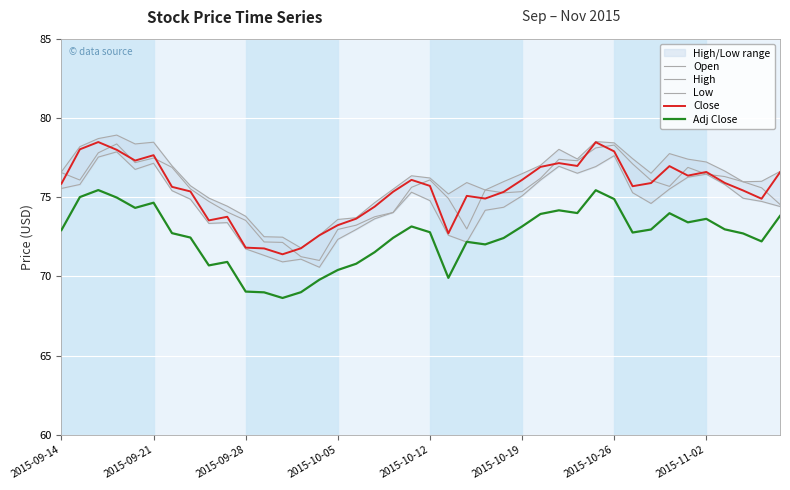

What is the difference between the High values at 33 and 11?

5.2